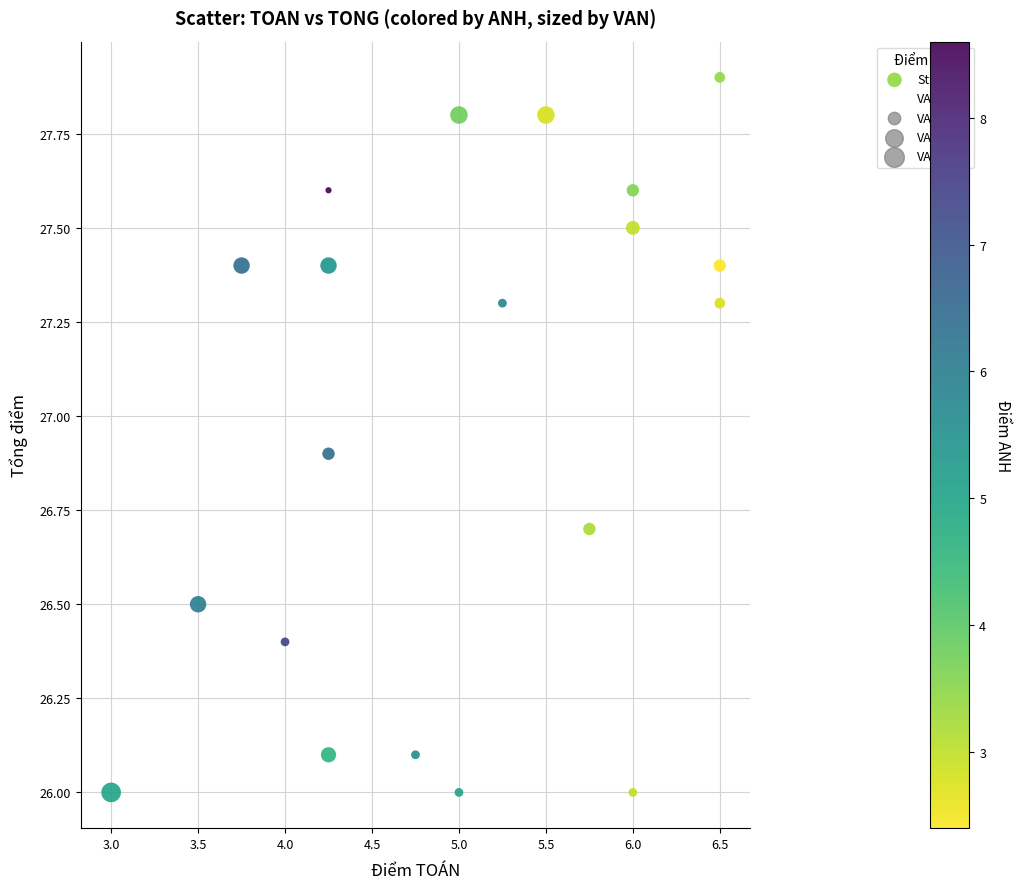

What is the range of Y values (max minus min)?

1.9